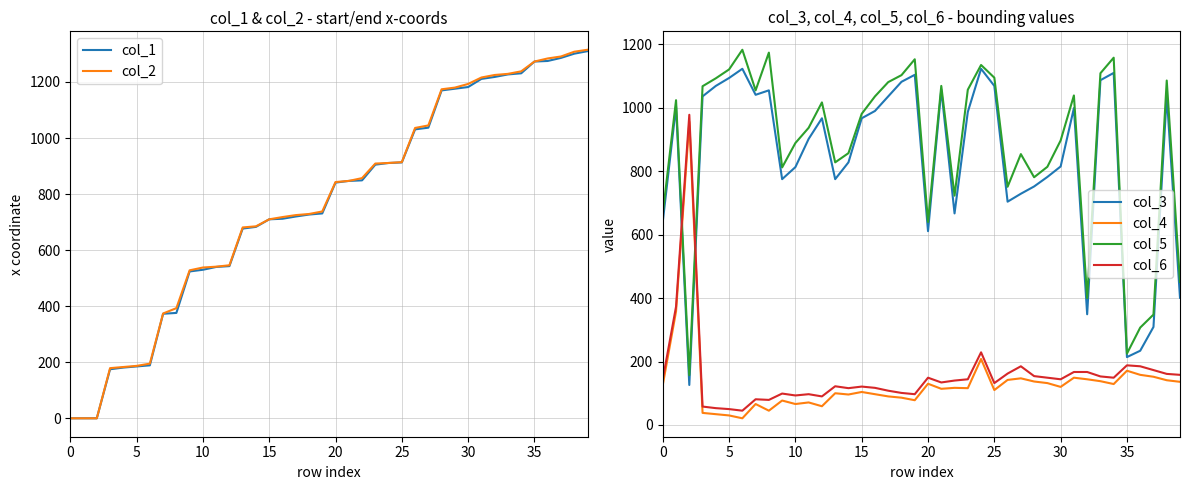

What is the average value of the col_5 series?

879